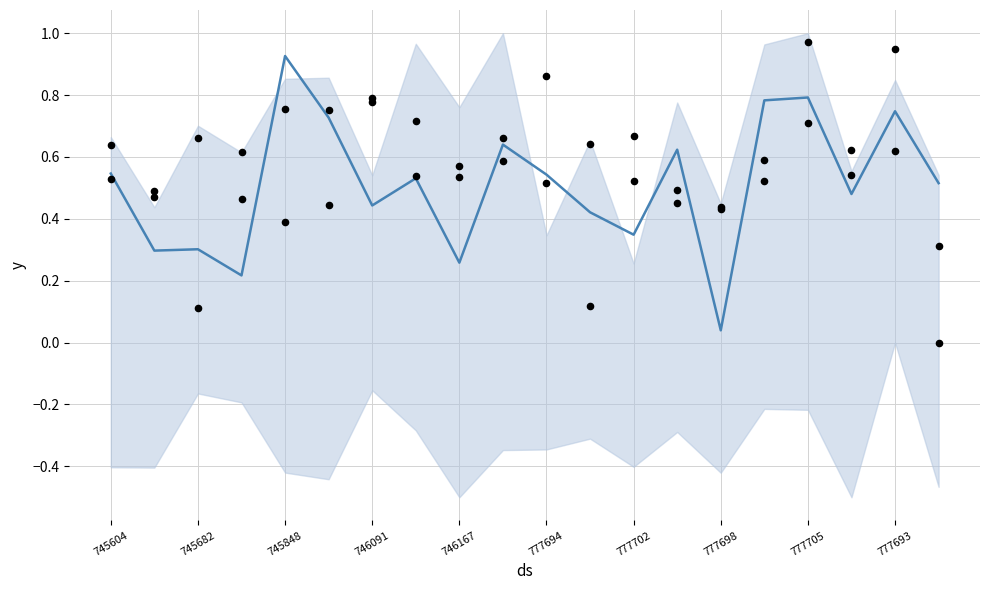

At which category is the sum across all series the highest?

777705